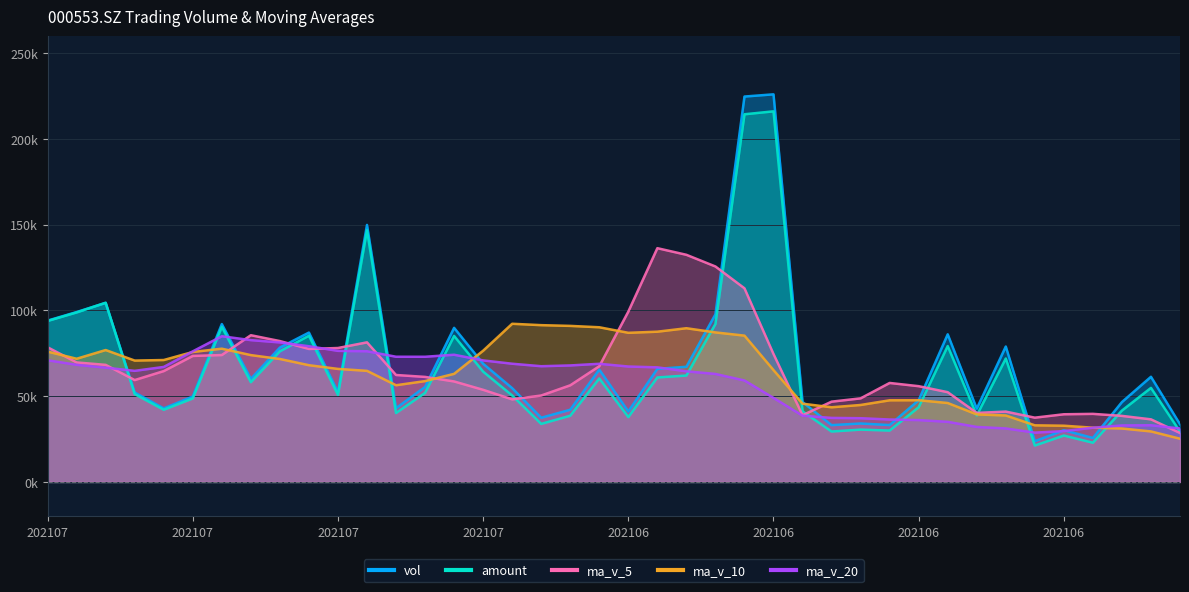

True or false: vol and ma_v_5 cross at least once.

True